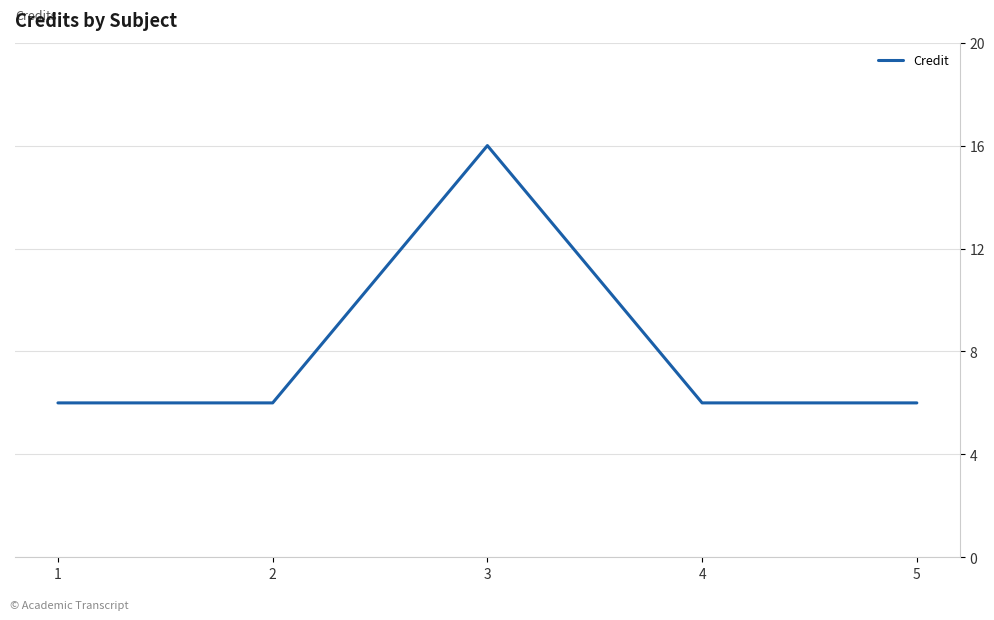

At which category does the data reach its first local peak?

3